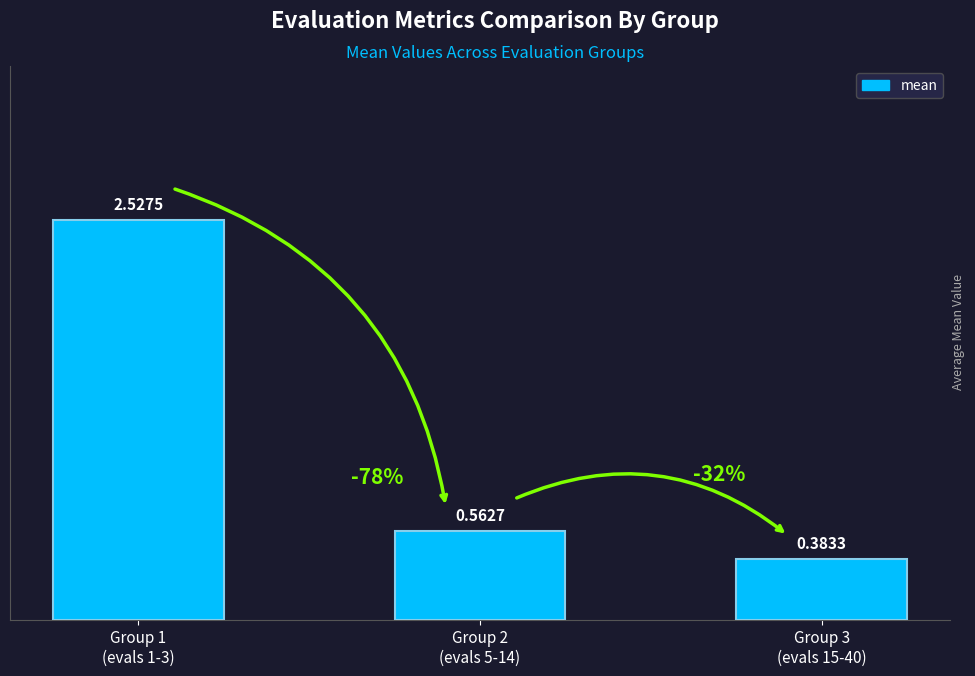

Between Group 3
(evals 15-40) and Group 1
(evals 1-3), which is larger?

Group 1
(evals 1-3)